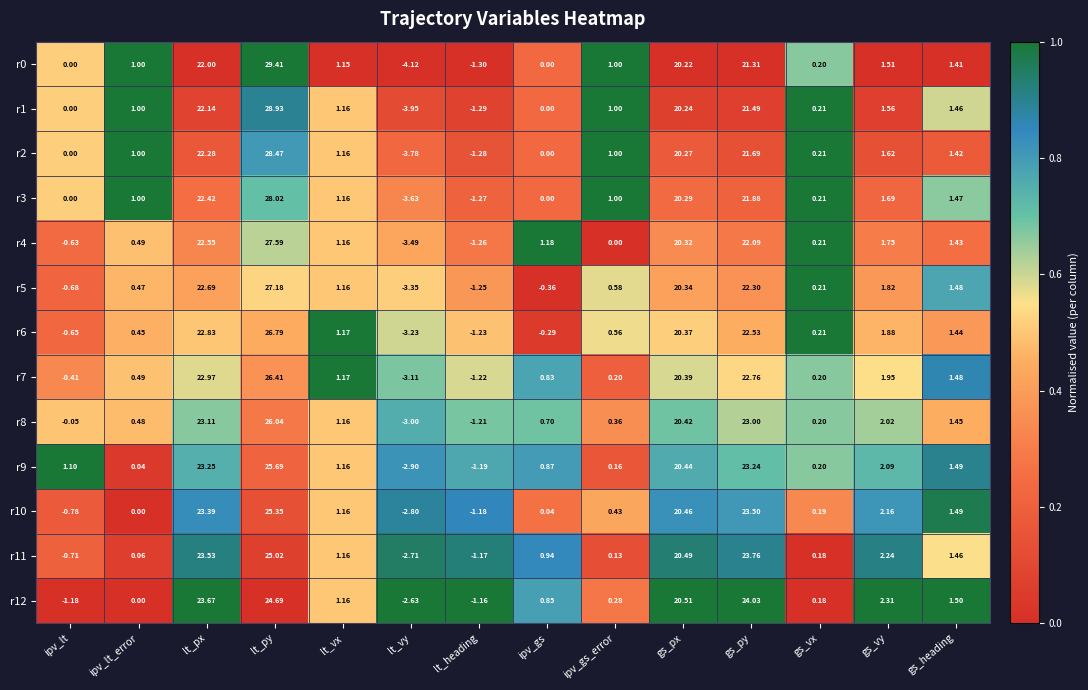

Which category has the highest value in the r0 series?

lt_py